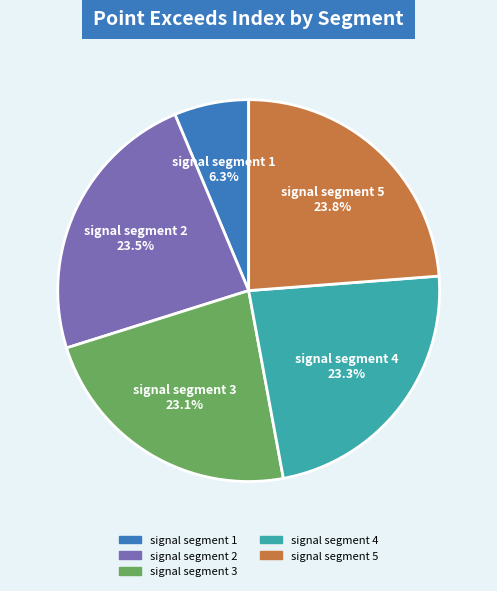

To the nearest percent, what percentage of the pie is signal segment 1?

6%